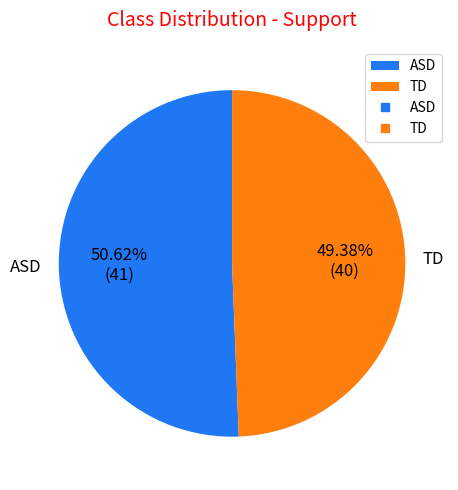

Between ASD and TD, which is larger?

ASD